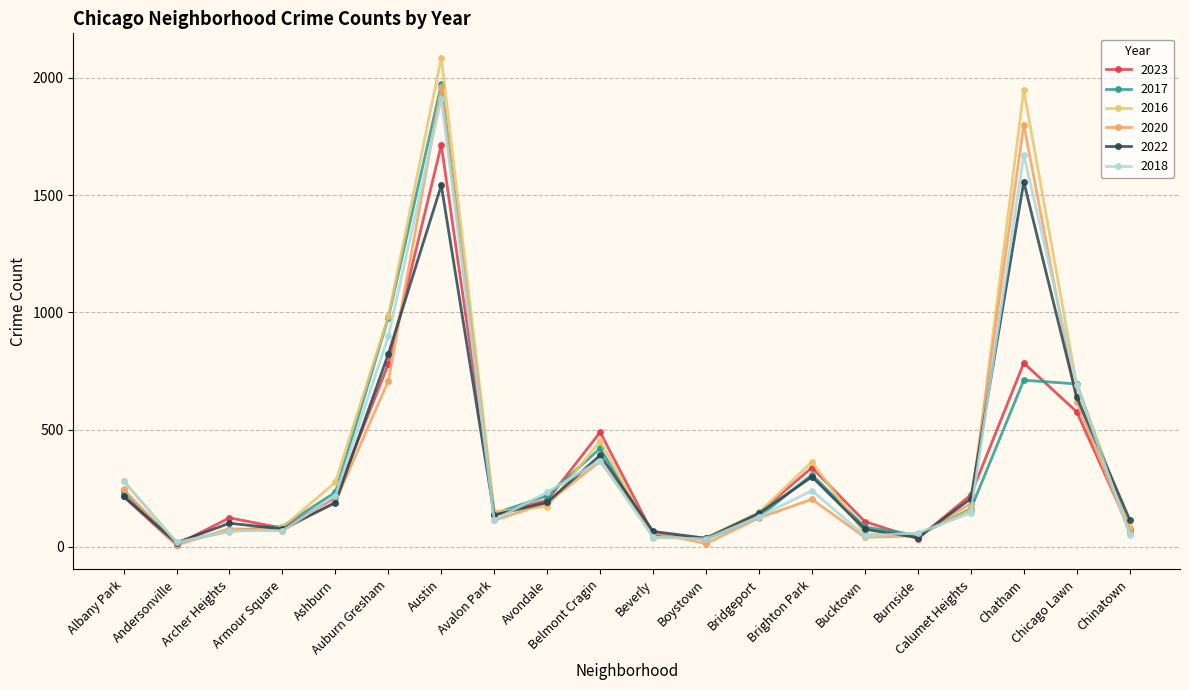

How many data points in 2023 are less than 199?

10